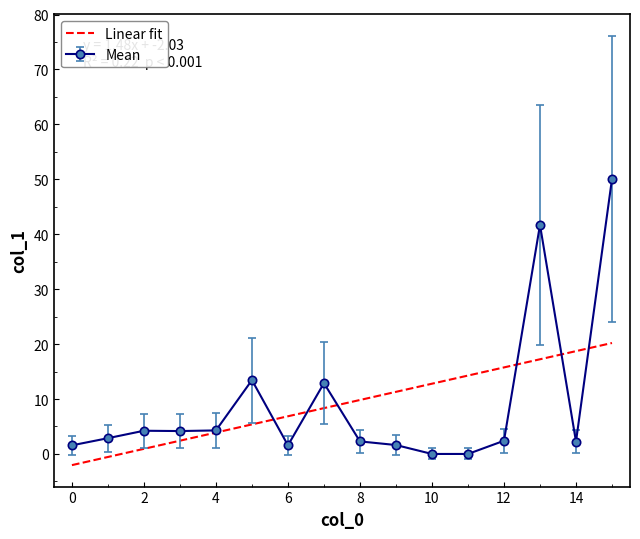

What is the highest value of the Mean series?

50.1